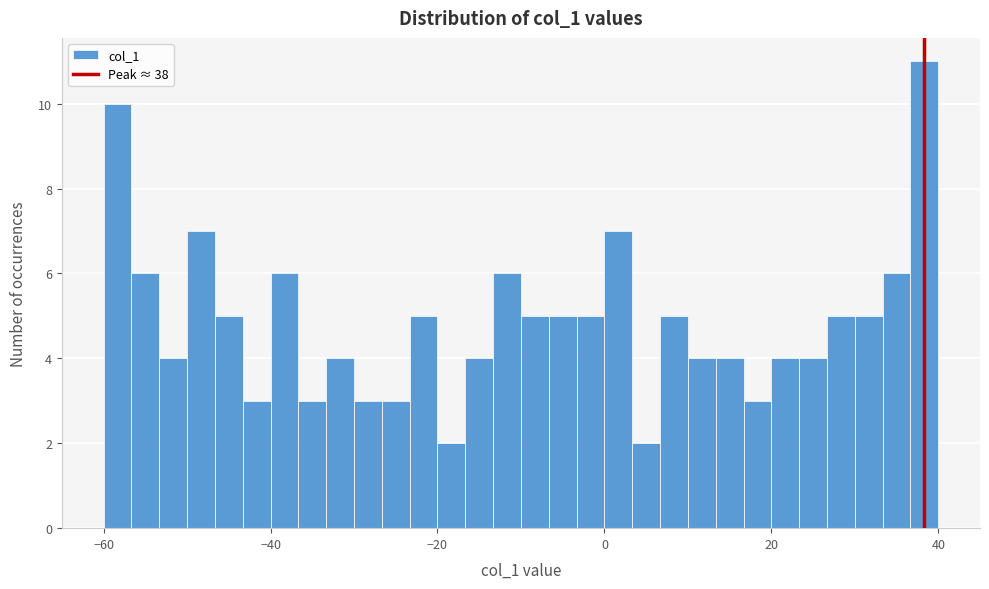

Read against the x-axis, roughly where is the centre of the tallest bar?

38